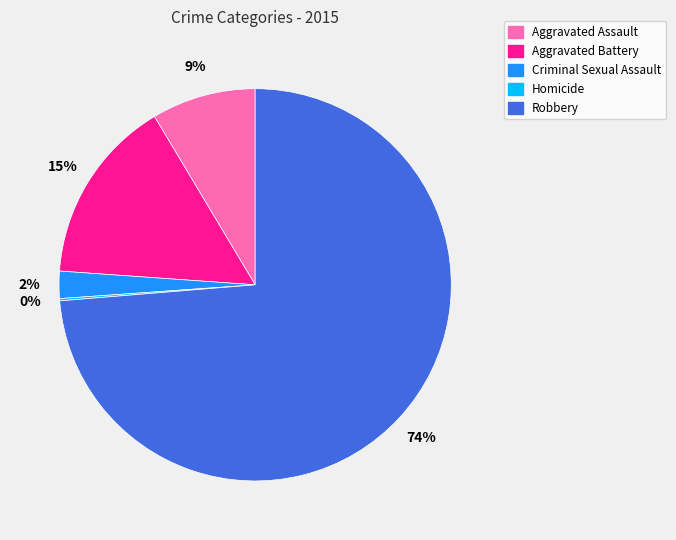

What is the largest slice in the pie chart?

Robbery